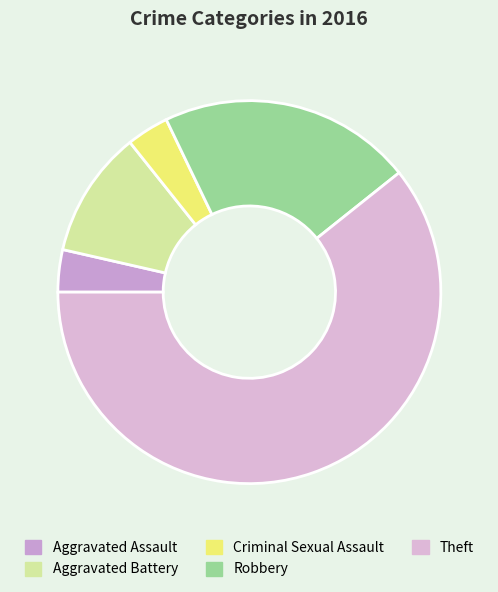

Count the number of slices in the pie.

5